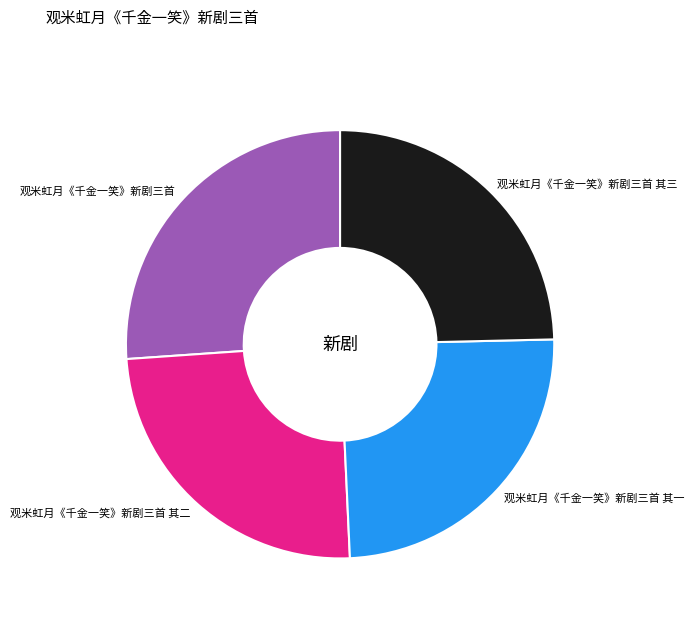

True or false: 观米虹月《千金一笑》新剧三首 accounts for 26% of the total.

True